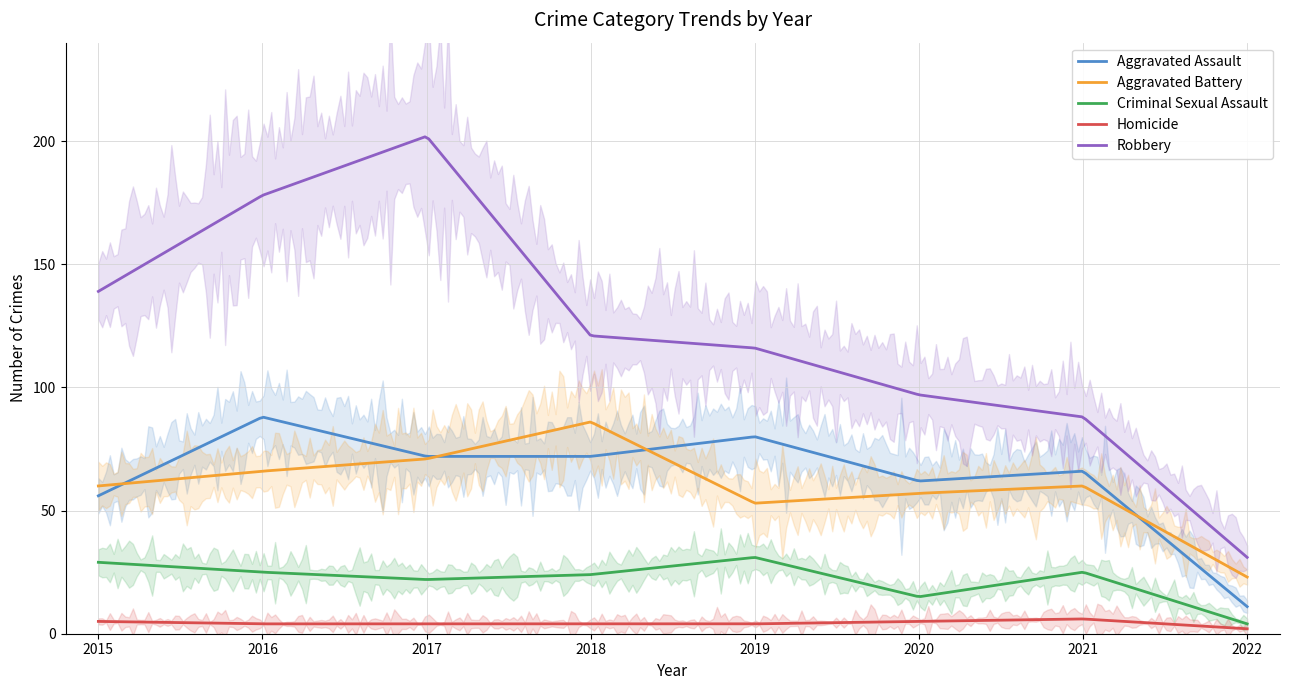

Reading left to right, what are all the values shown in this chart?

Aggravated Assault: 56	88	72	72	80	62	66	11
Aggravated Battery: 60	66	71	86	53	57	60	23
Criminal Sexual Assault: 29	25	22	24	31	15	25	4
Homicide: 5	4	4	4	4	5	6	2
Robbery: 139	178	202	121	116	97	88	31